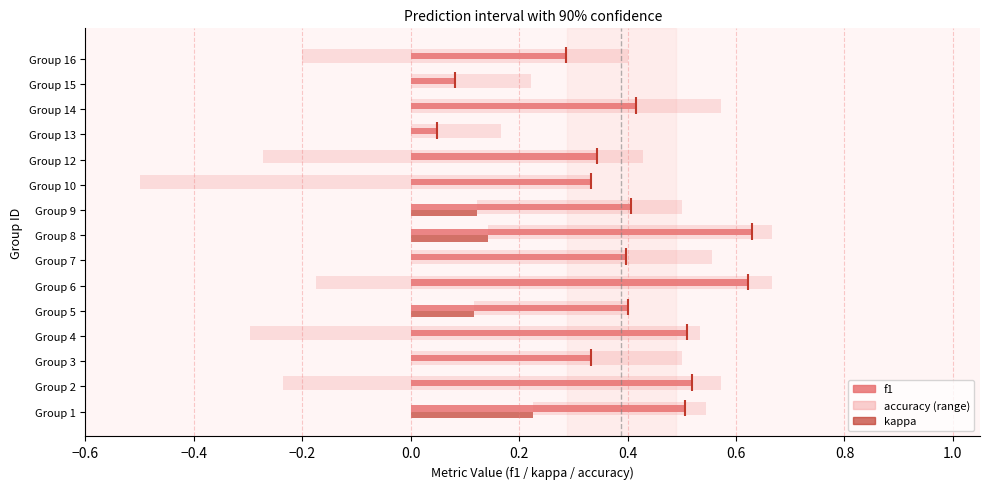

Is it true that accuracy equals 0.6 at 7?

True